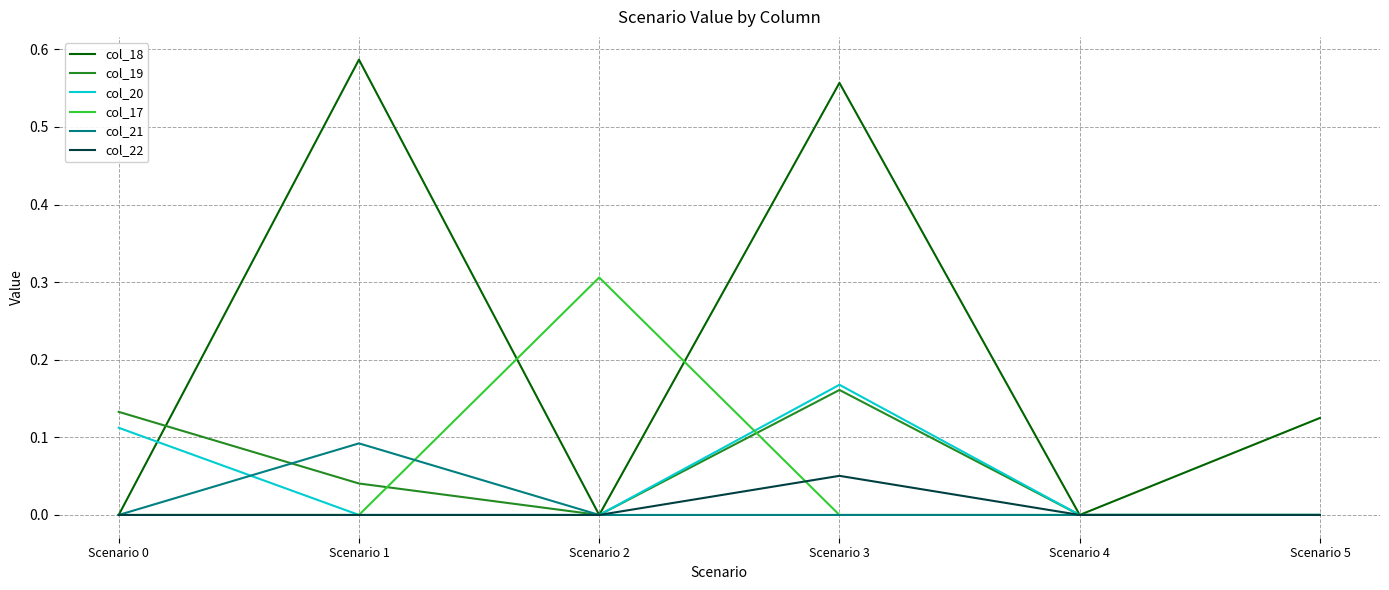

What is the highest value of the col_17 series?

0.3